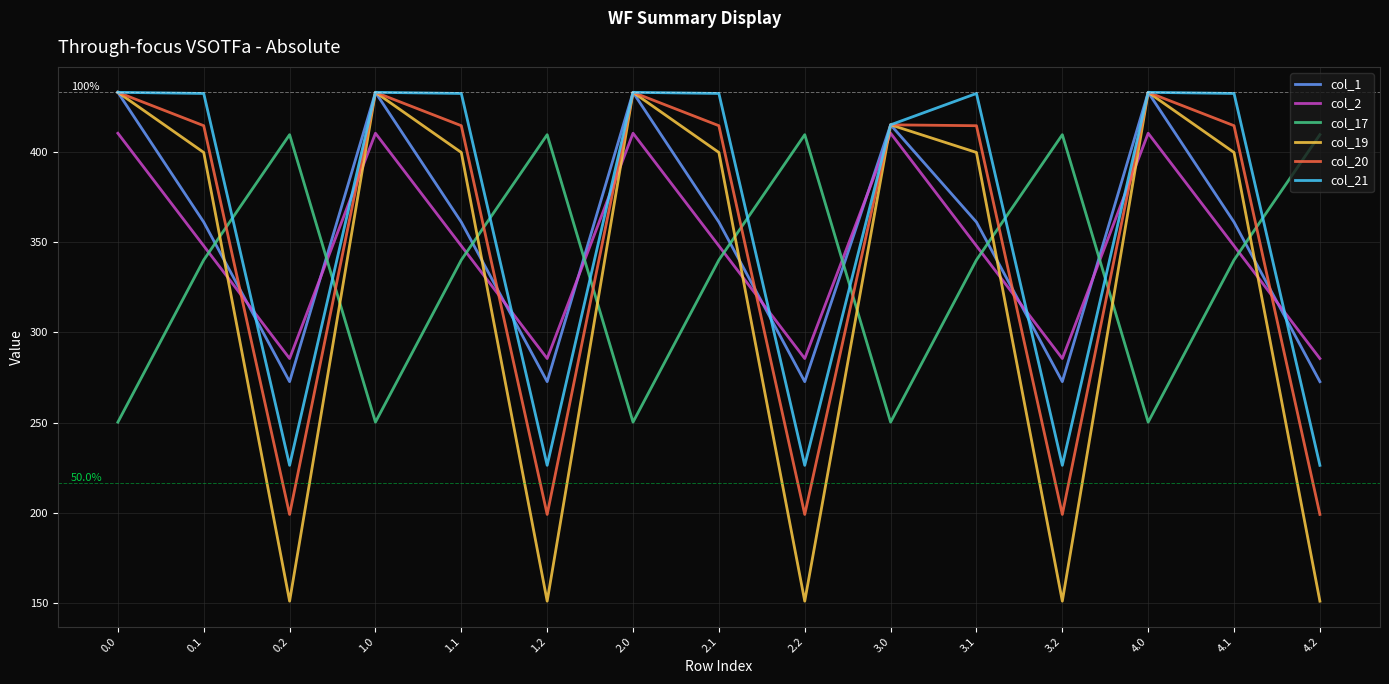

What is the total value across all series at 3.1?

2295.8